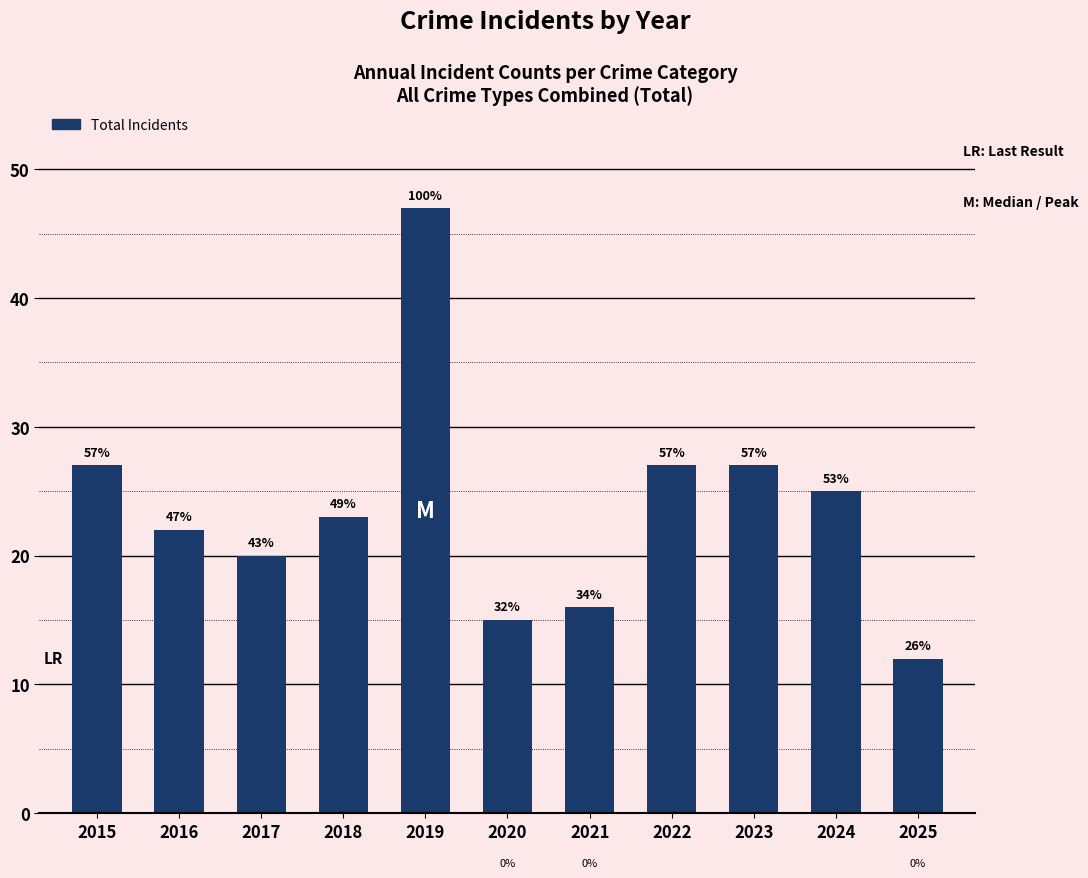

Does the chart contain any negative values?

No